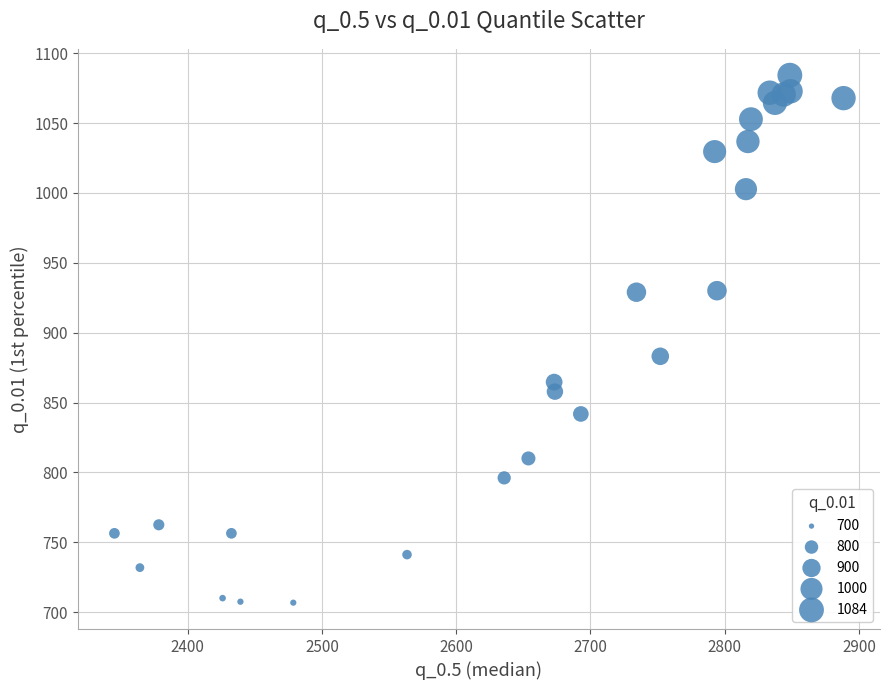

What Y value in the scatter plot is closest to 895?

883.1